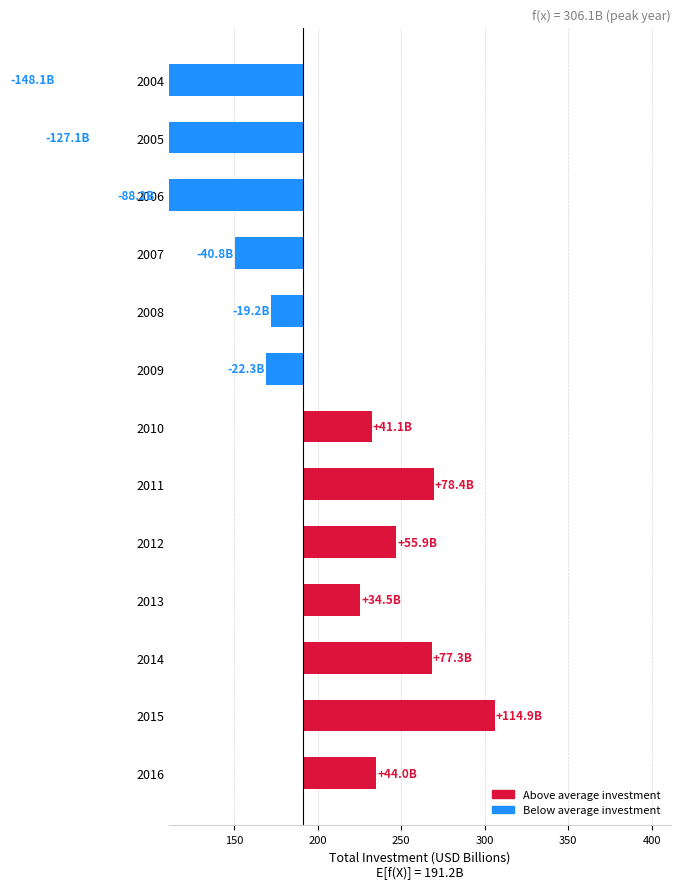

Reading left to right, what are all the values shown in this chart?

-148.1	-127.1	-88.2	-40.8	-19.2	-22.3	41.1	78.4	55.9	34.5	77.3	114.9	44.0